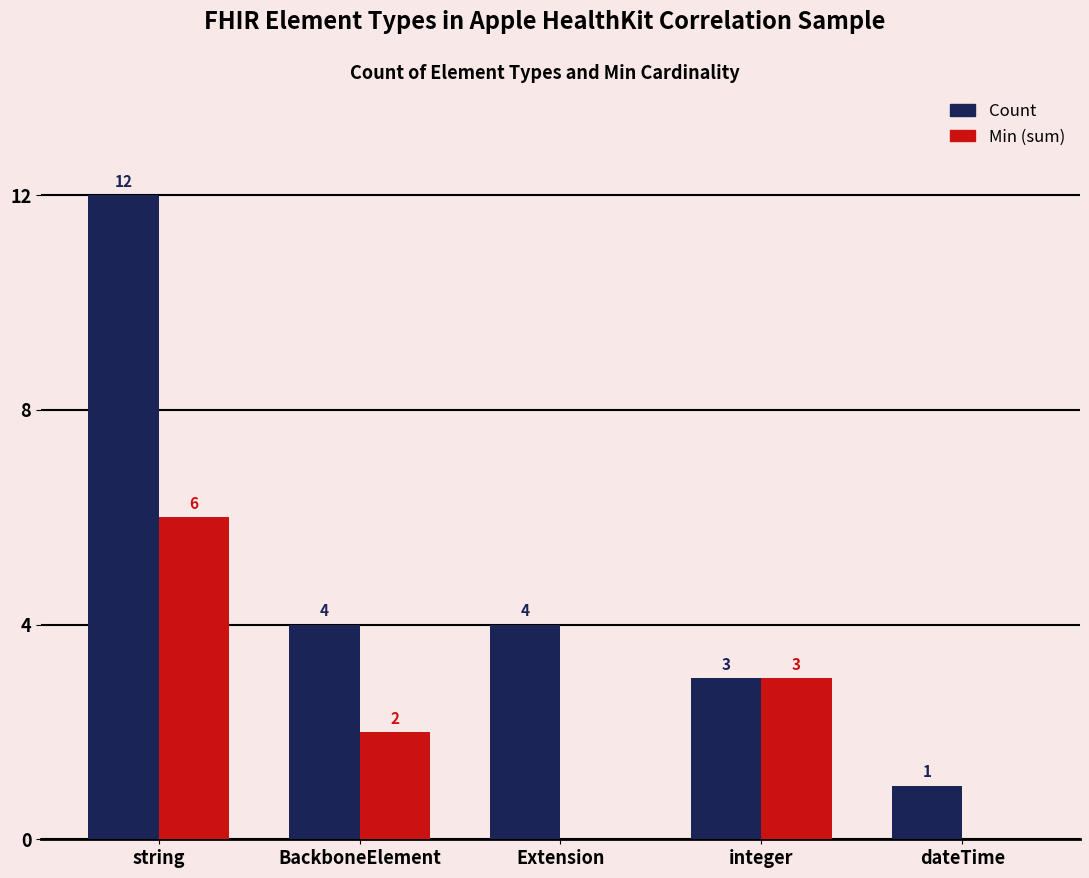

Count the number of data series in this chart.

2